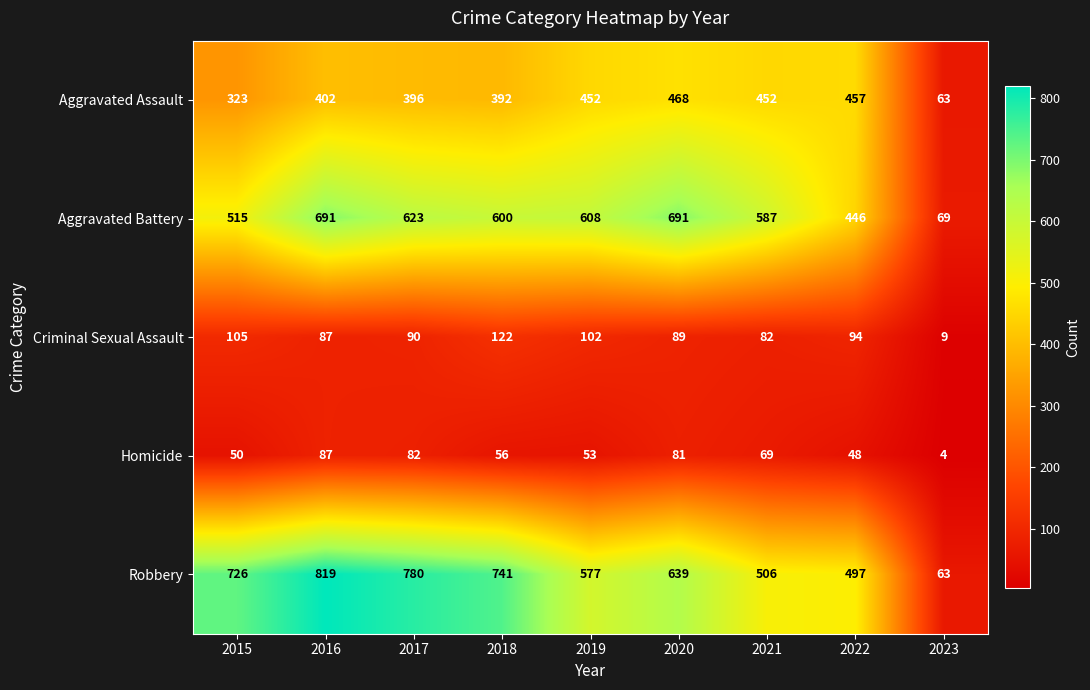

What is the difference between the second highest and second lowest values in the Robbery series?

283